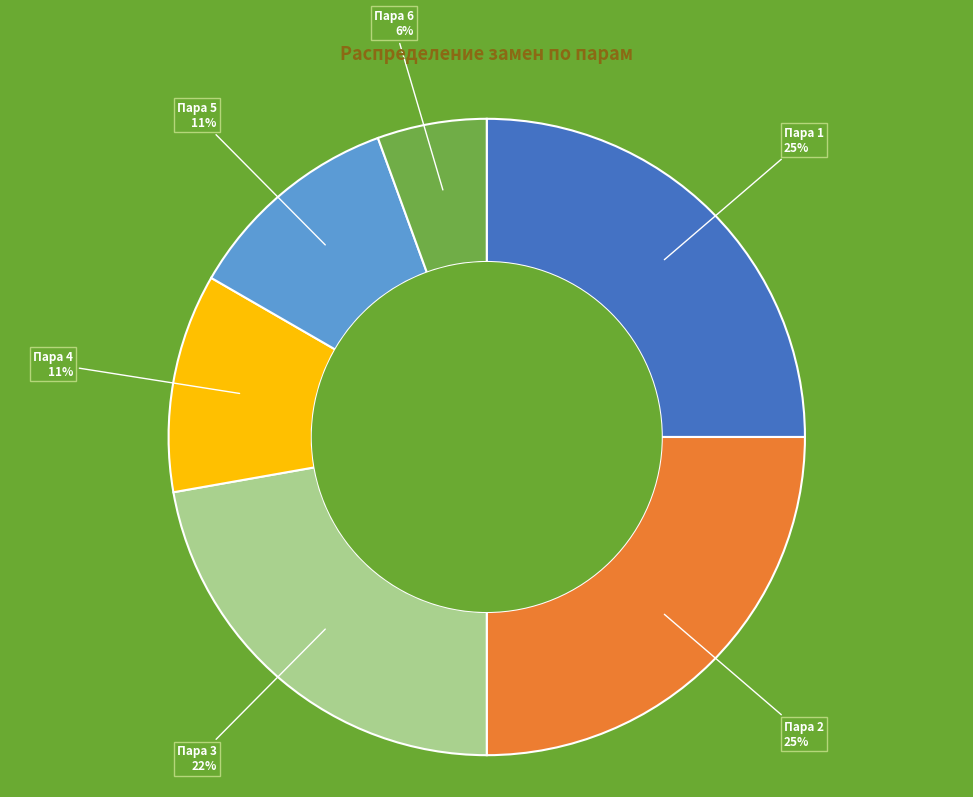

Is the sum of Пара 6 and Пара 3 greater than half?

No